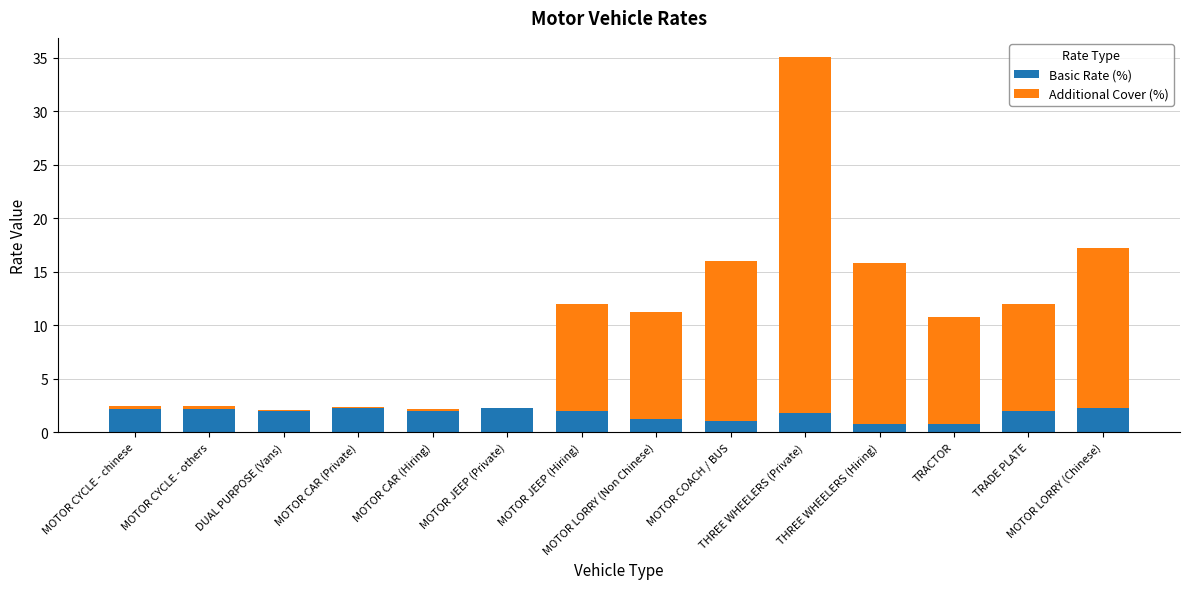

What is the total value across all series at MOTOR JEEP (Hiring)?

12.0